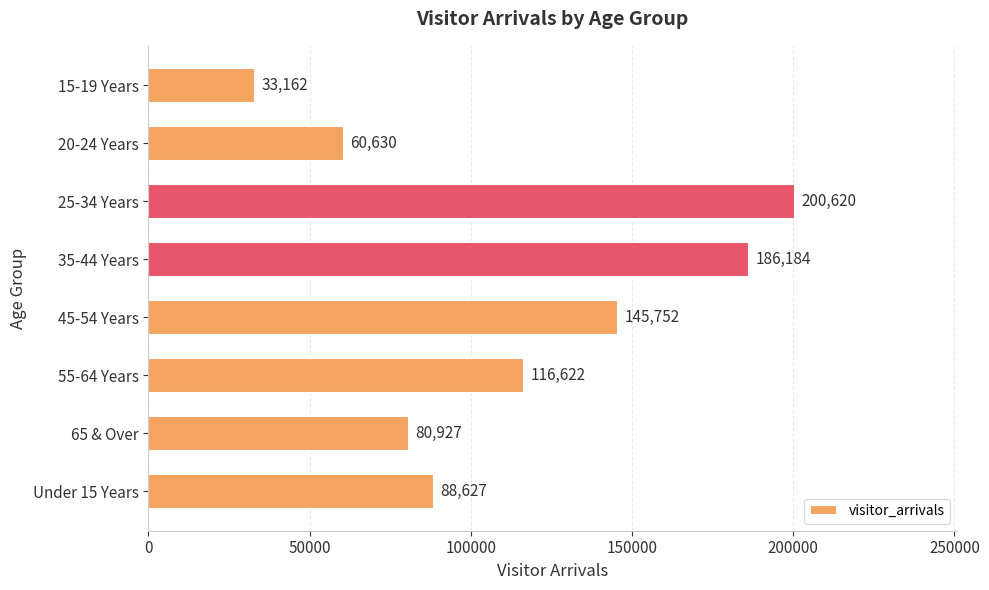

What is the ratio of the value at 55-64 Years to the value at 65 & Over?

1.4